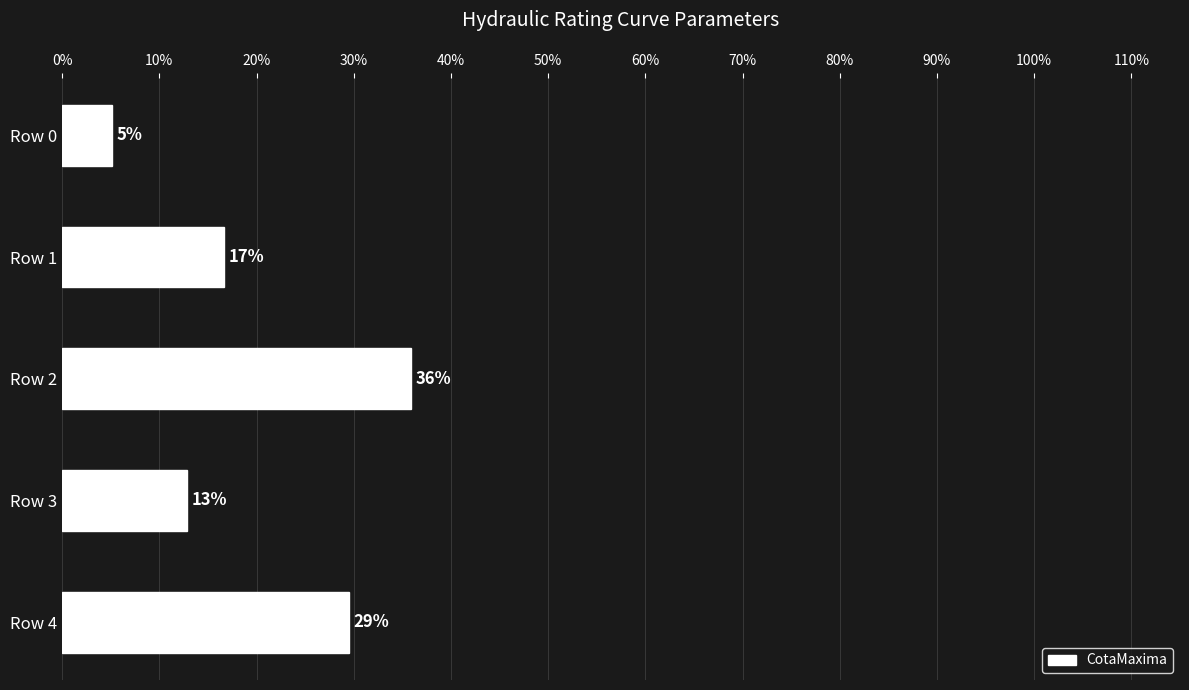

Are the bars horizontal?

Yes